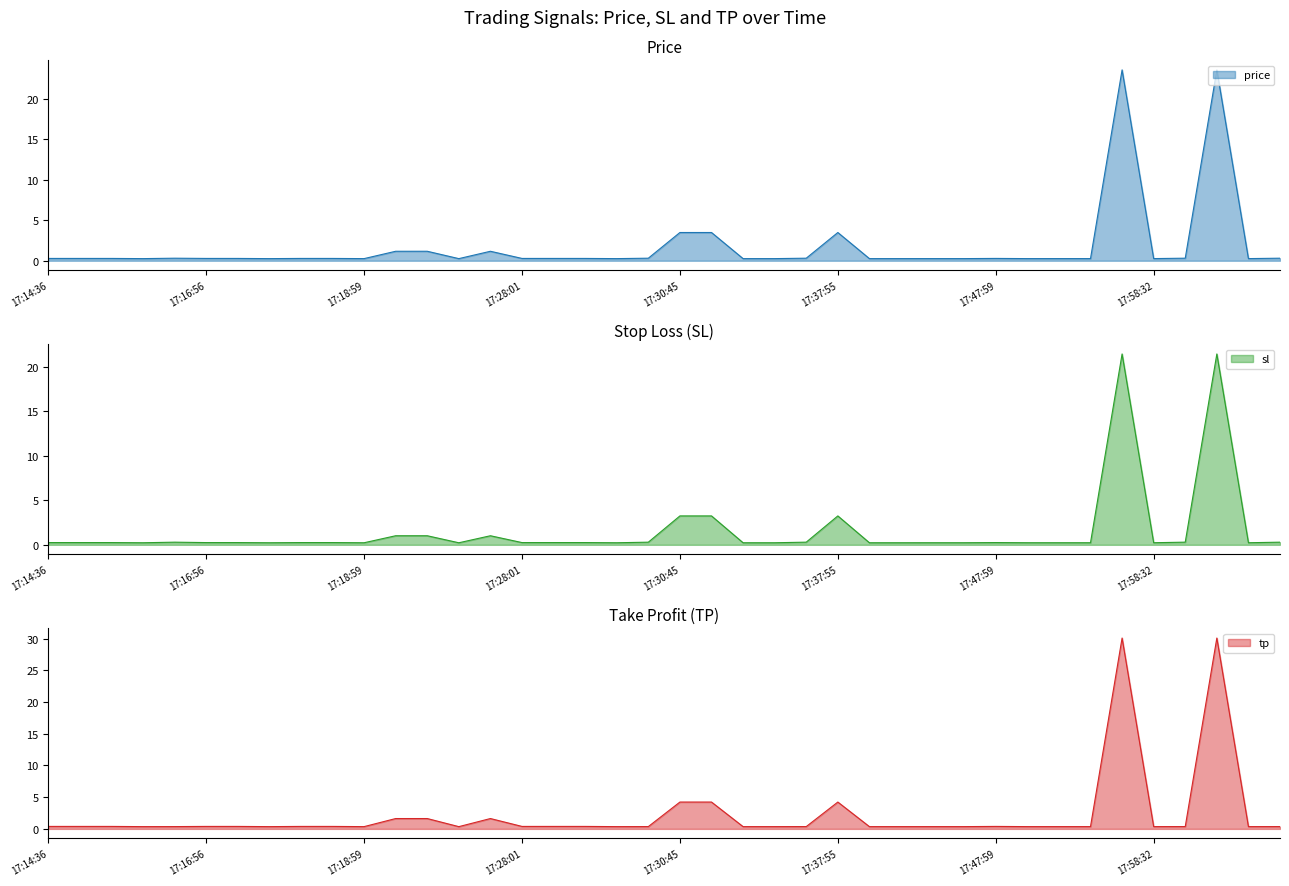

How many data points does each series have?

40